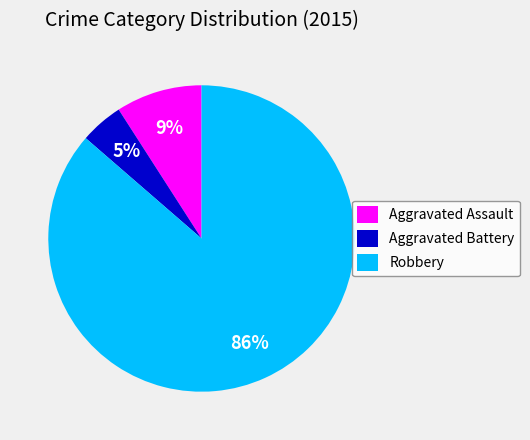

Is Robbery the majority of the pie?

Yes